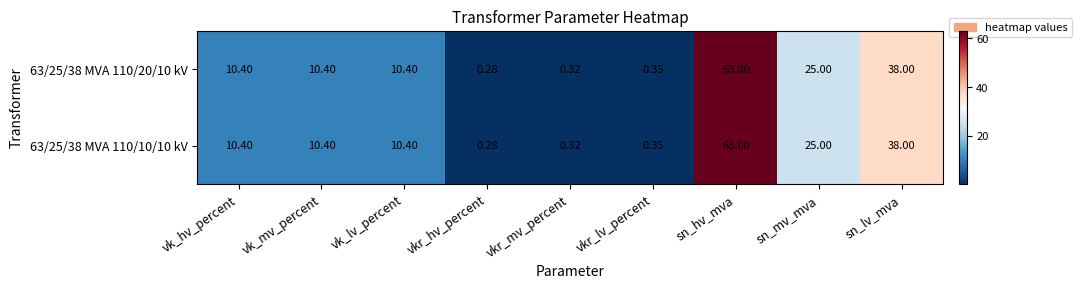

Which category has the highest value in the 63/25/38 MVA 110/10/10 kV series?

sn_hv_mva